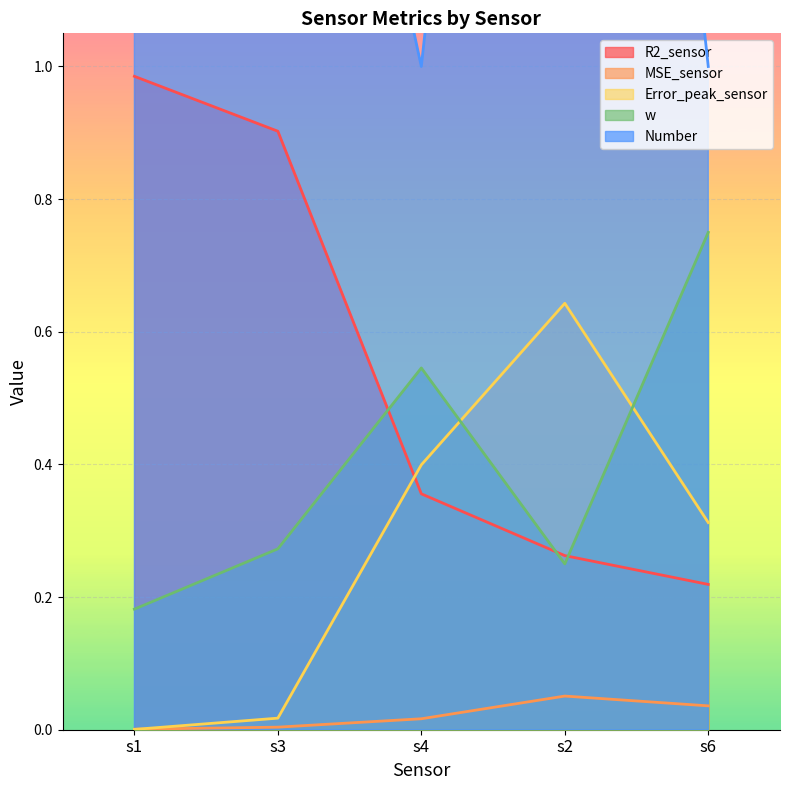

What is the difference between the Number values at s1 and s6?

2.0